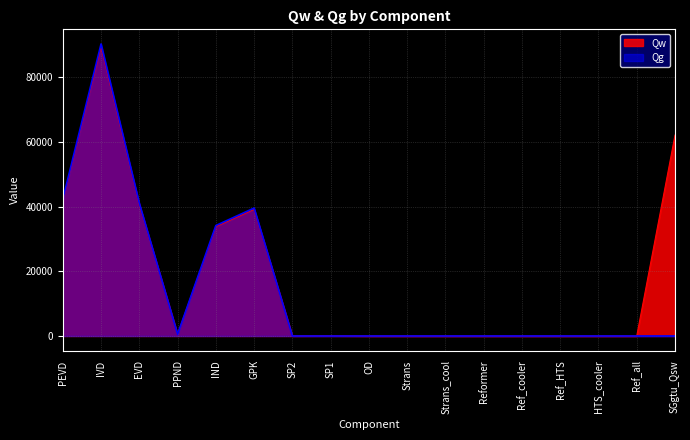

What is the spread (max minus min) of values at IND?

341.4